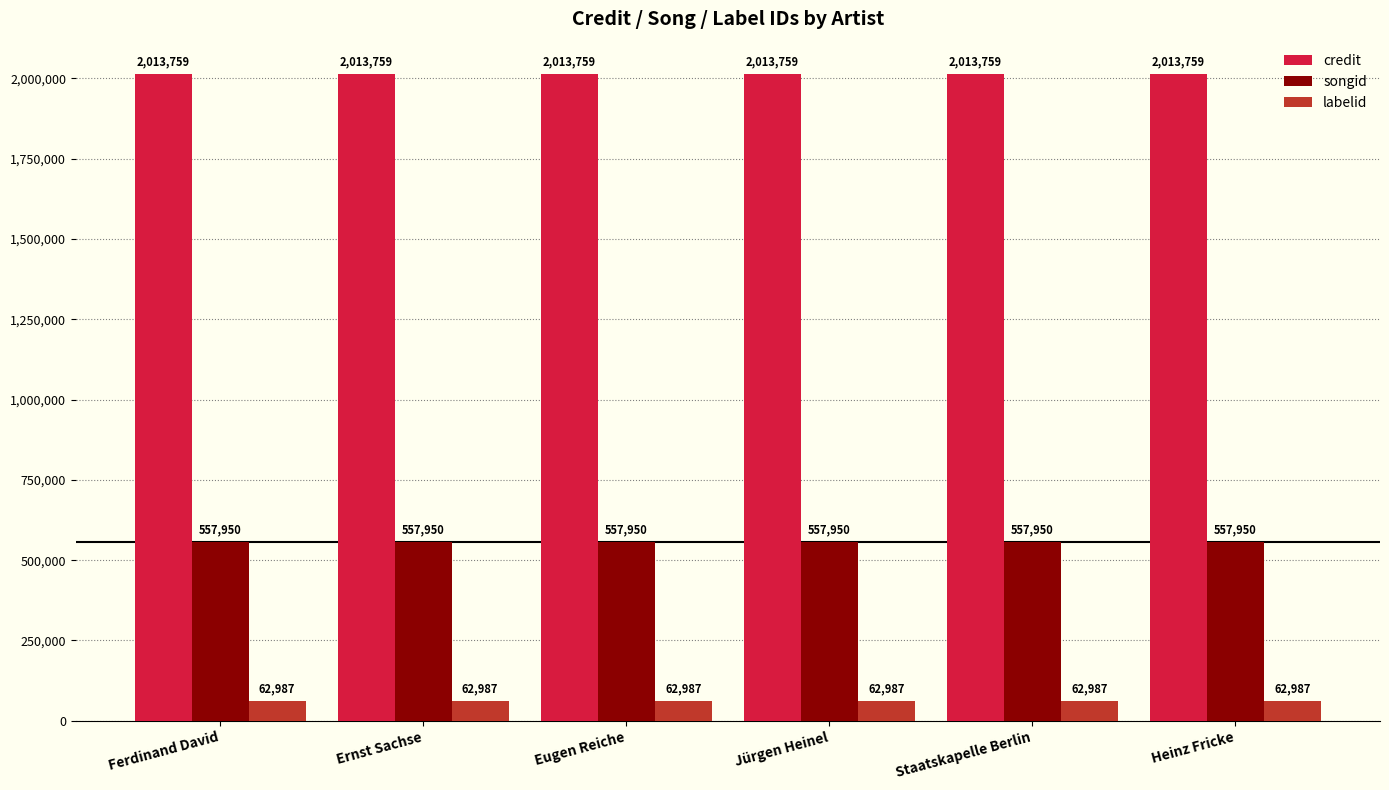

What is the difference between the highest and lowest values at Heinz Fricke?

1950772